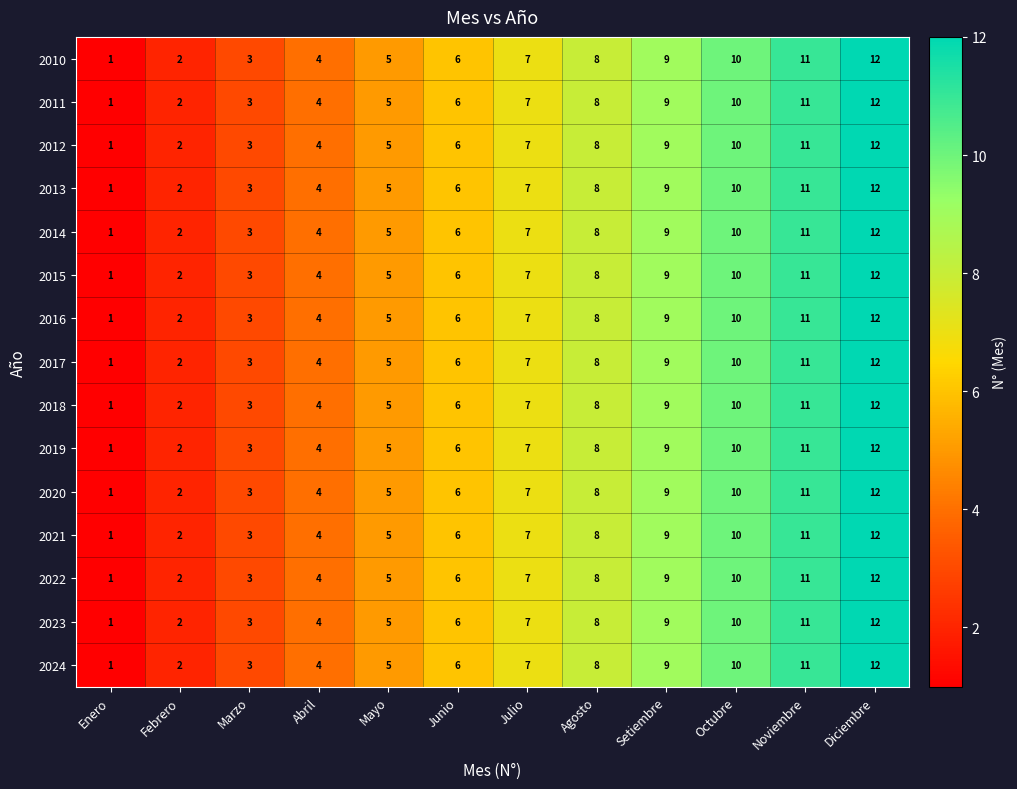

At which category is the sum across all series the highest?

Diciembre